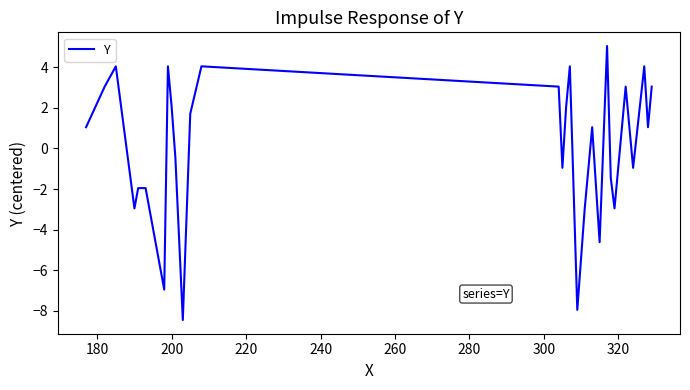

What is the greatest value displayed?

5.0